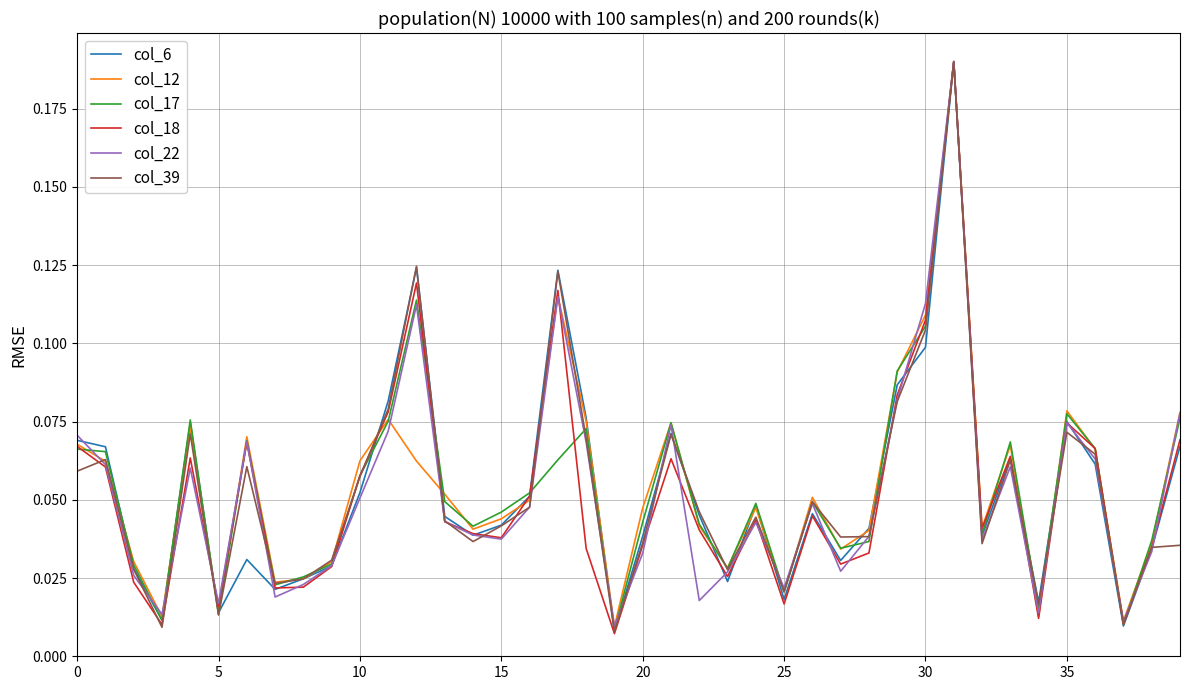

List the series in order of their overall mean, lowest first.

col_18, col_22, col_39, col_6, col_17, col_12